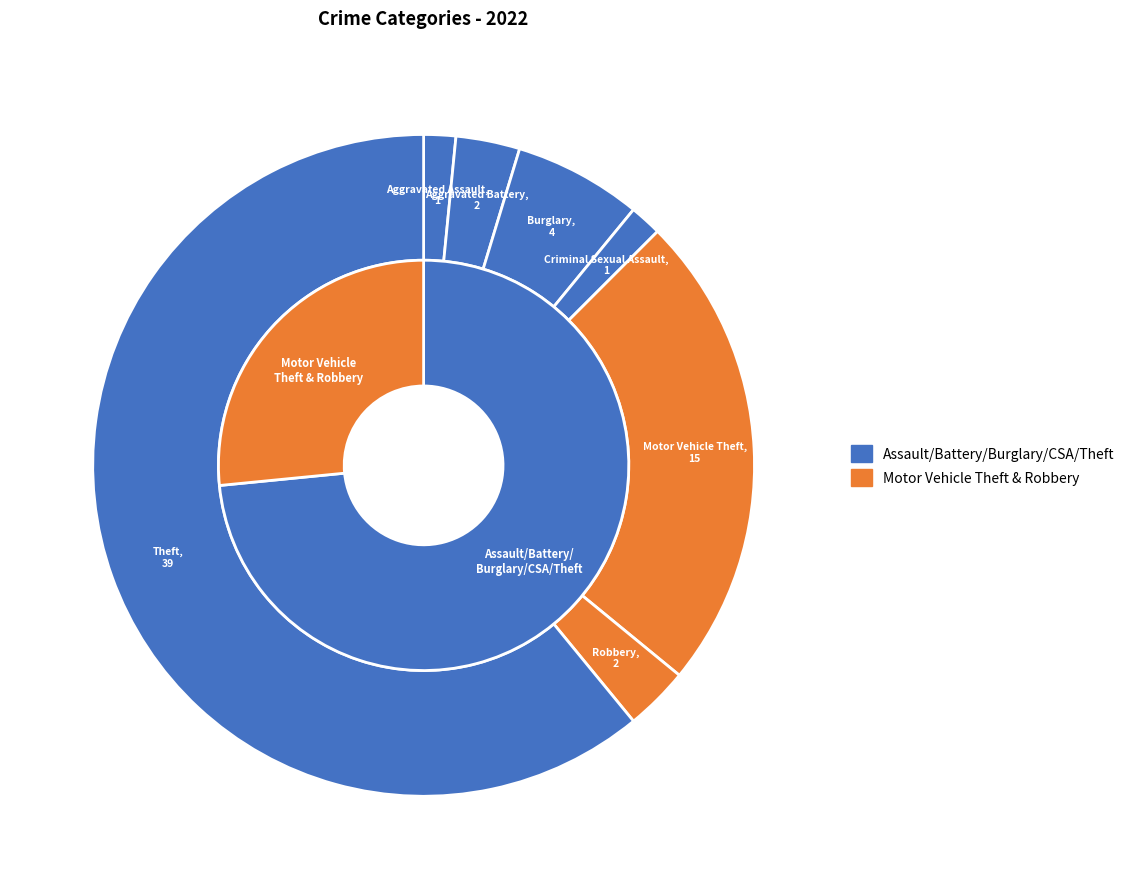

Which category has the biggest portion of the pie?

Theft